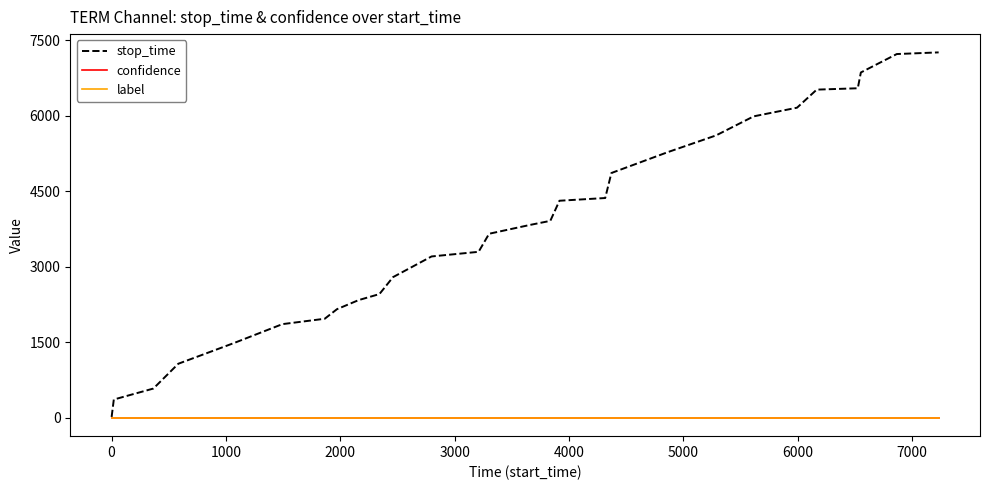

Which series has the widest spread of values?

stop_time